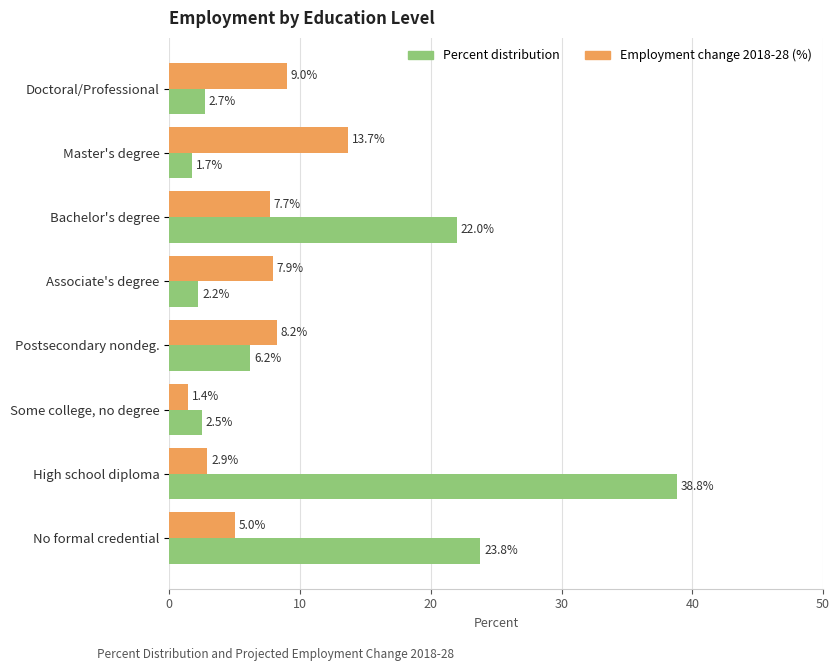

Which series has the widest spread of values?

Percent distribution